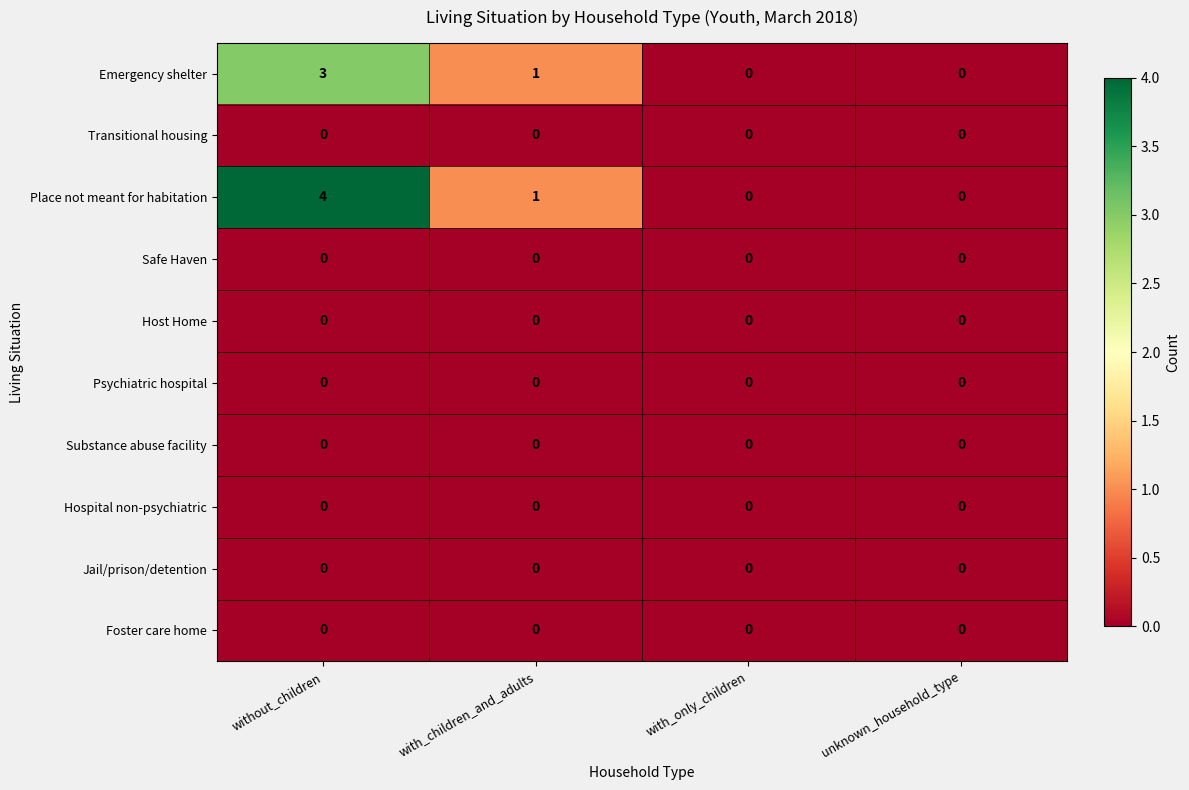

What is the sum of all Emergency shelter values?

4